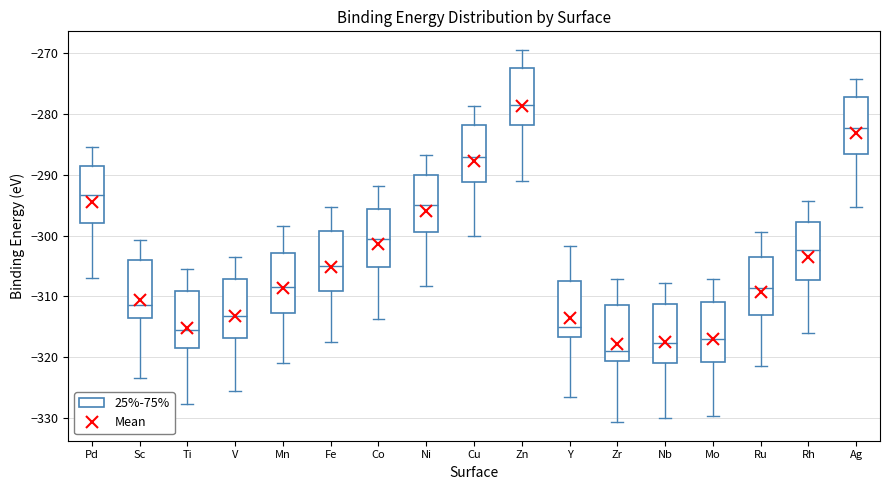

Reading left to right, transcribe this box plot: for each box, give where its median line is, the range the box spans, and where its two whiskers end, as read against the y-axis. The values are not printed on the chart, so give them approximately, as read against the axis.

Pd: median -293, box -298 to -289, whiskers -307 to -285
Sc: median -311, box -313 to -304, whiskers -323 to -301
Ti: median -316, box -318 to -309, whiskers -328 to -306
V: median -313, box -317 to -307, whiskers -326 to -304
Mn: median -308, box -313 to -303, whiskers -321 to -298
Fe: median -305, box -309 to -299, whiskers -317 to -295
Co: median -301, box -305 to -296, whiskers -314 to -292
Ni: median -295, box -299 to -290, whiskers -308 to -287
Cu: median -287, box -291 to -282, whiskers -300 to -279
Zn: median -279, box -282 to -273, whiskers -291 to -270
Y: median -315, box -317 to -308, whiskers -327 to -302
Zr: median -319, box -321 to -311, whiskers -331 to -307
Nb: median -318, box -321 to -311, whiskers -330 to -308
Mo: median -317, box -321 to -311, whiskers -330 to -307
Ru: median -309, box -313 to -304, whiskers -321 to -299
Rh: median -302, box -307 to -298, whiskers -316 to -294
Ag: median -282, box -287 to -277, whiskers -295 to -274